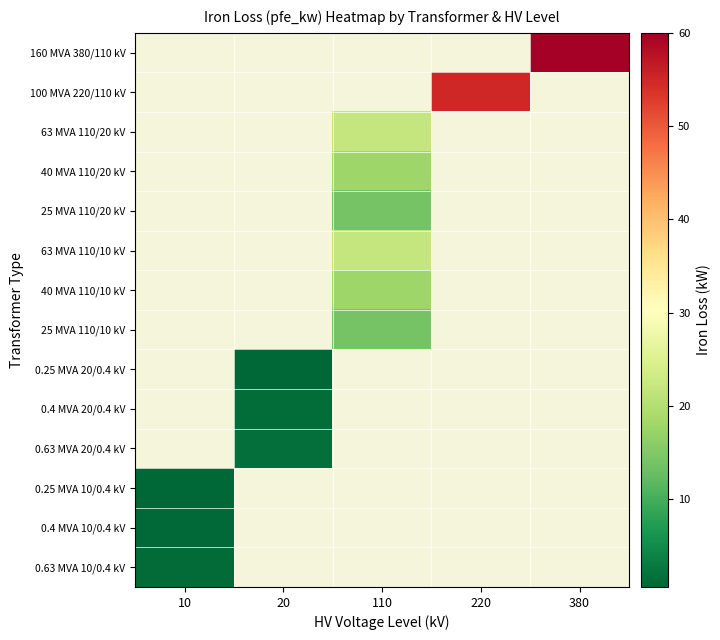

Count the number of data series in this chart.

14